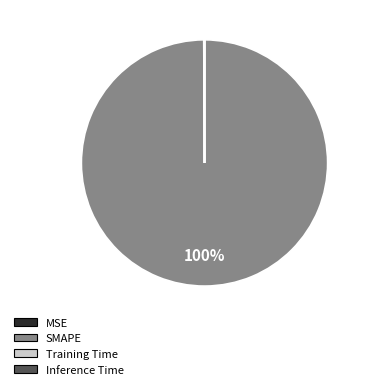

To the nearest percent, what is the difference between the largest and smallest slice percentages?

100%